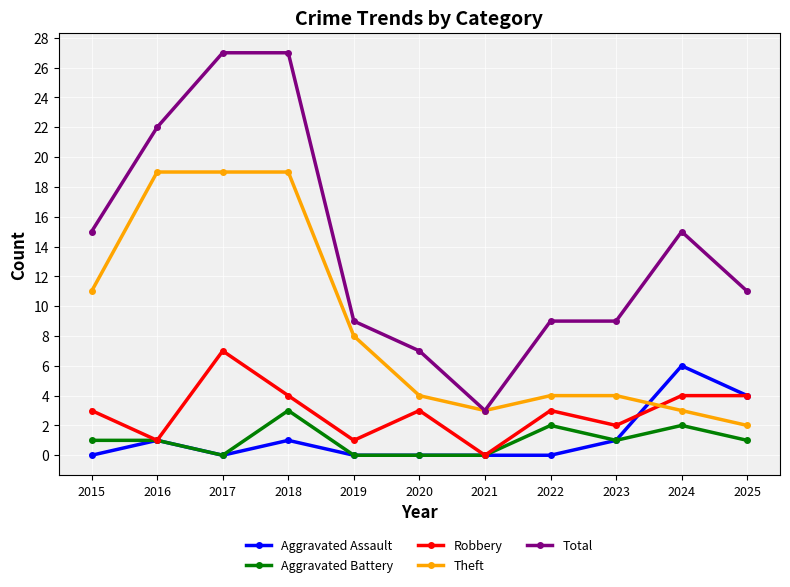

The Aggravated Battery series shows 2 at 2024. True or false?

True